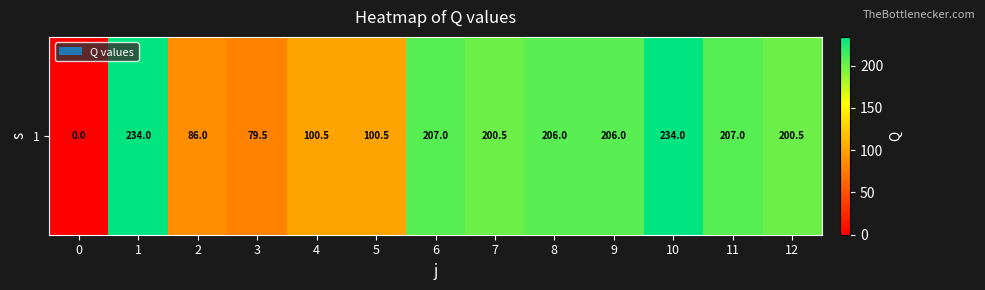

How many data points are less than 200?

5